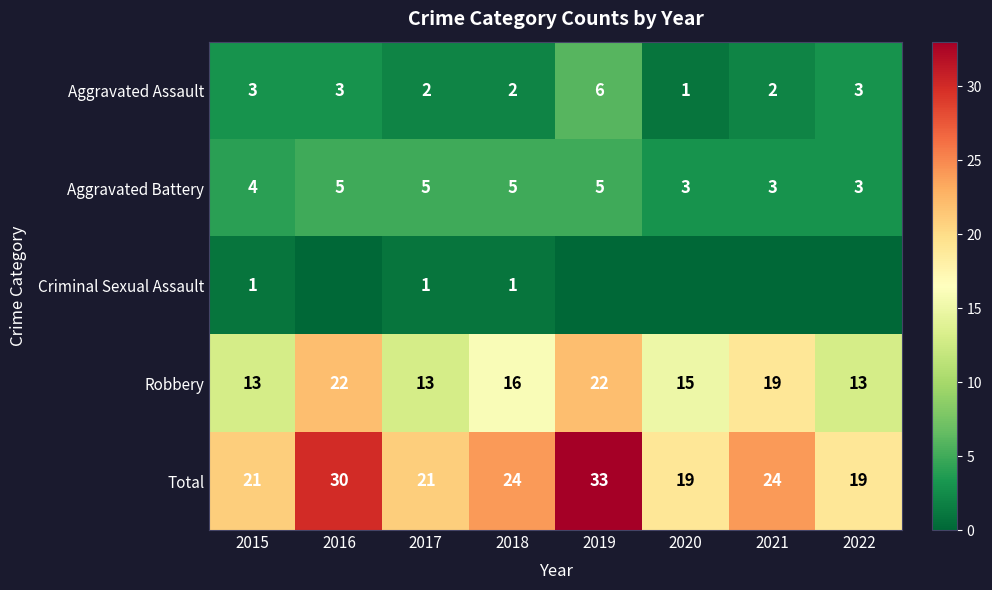

Rank the series at 2017 from lowest to highest value.

Criminal Sexual Assault, Aggravated Assault, Aggravated Battery, Robbery, Total